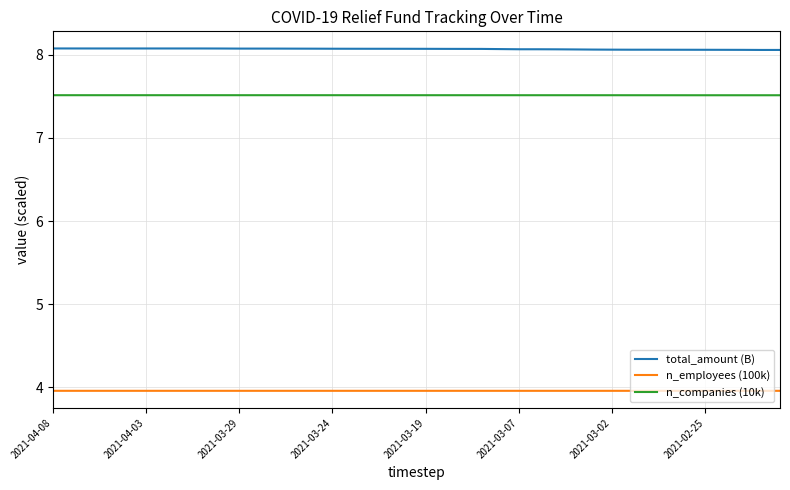

True or false: total_amount (B) and n_companies (10k) cross at least once.

False